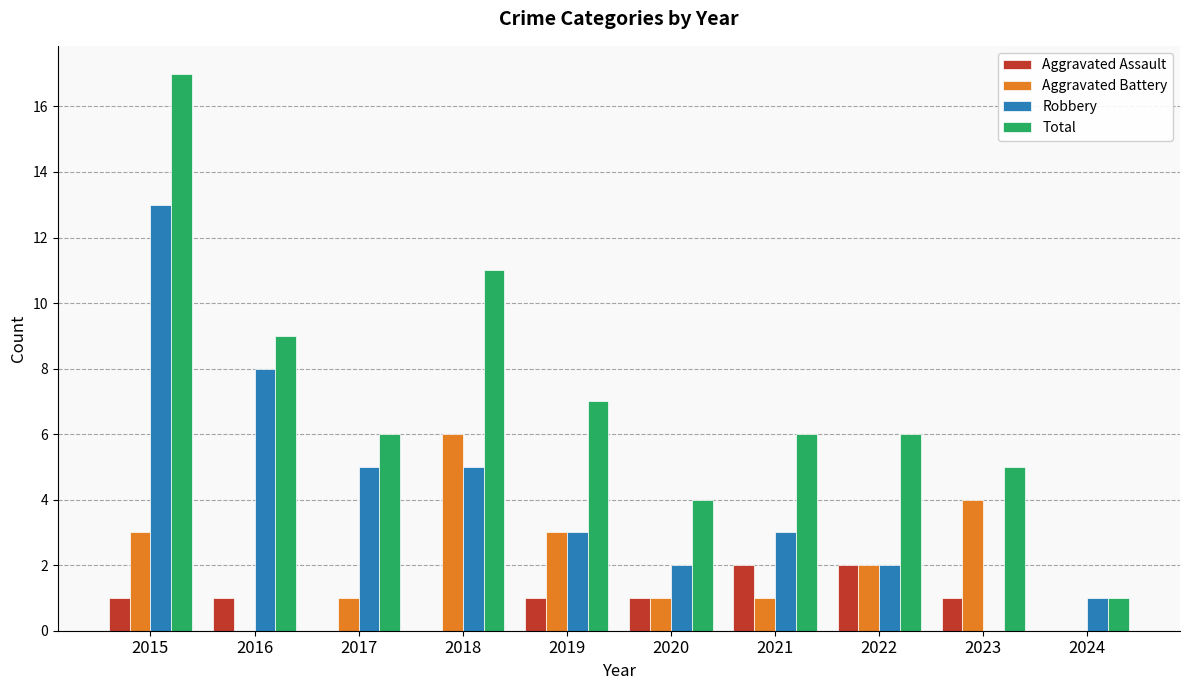

Which category has the highest value across all series?

2015